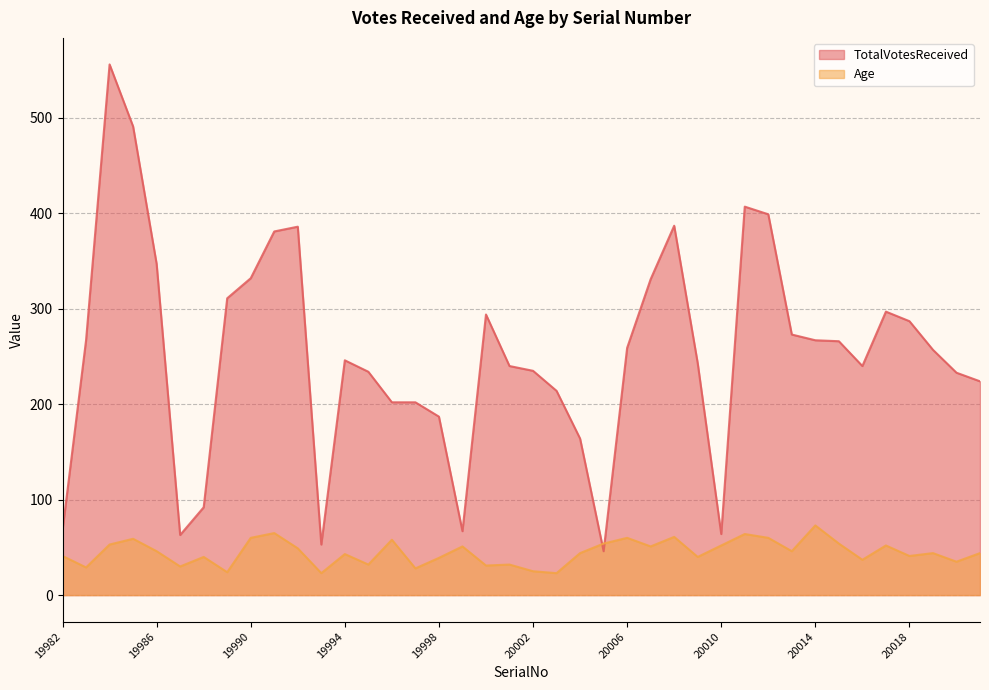

Read the Age value at 20020, to the nearest 10.

40